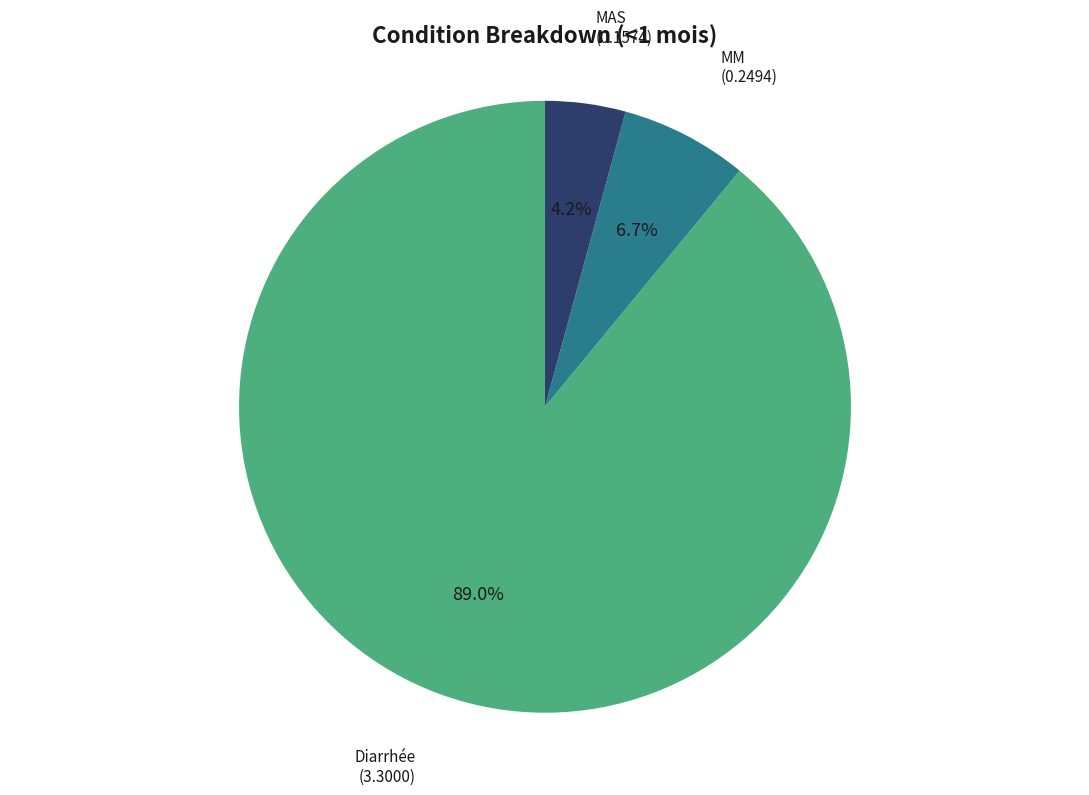

To the nearest percent, what is the average slice percentage?

33%